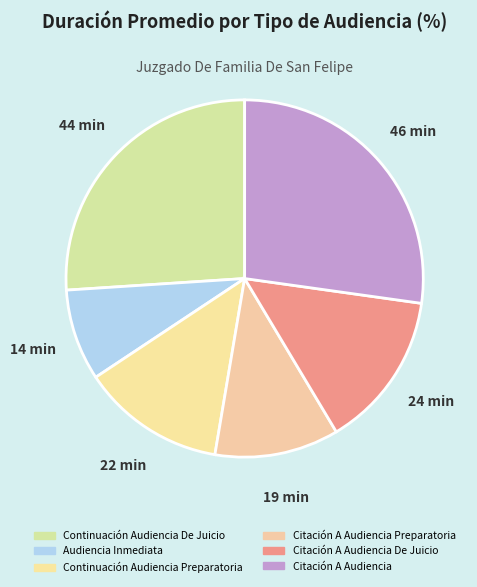

Is there any slice that represents more than half of the pie?

No